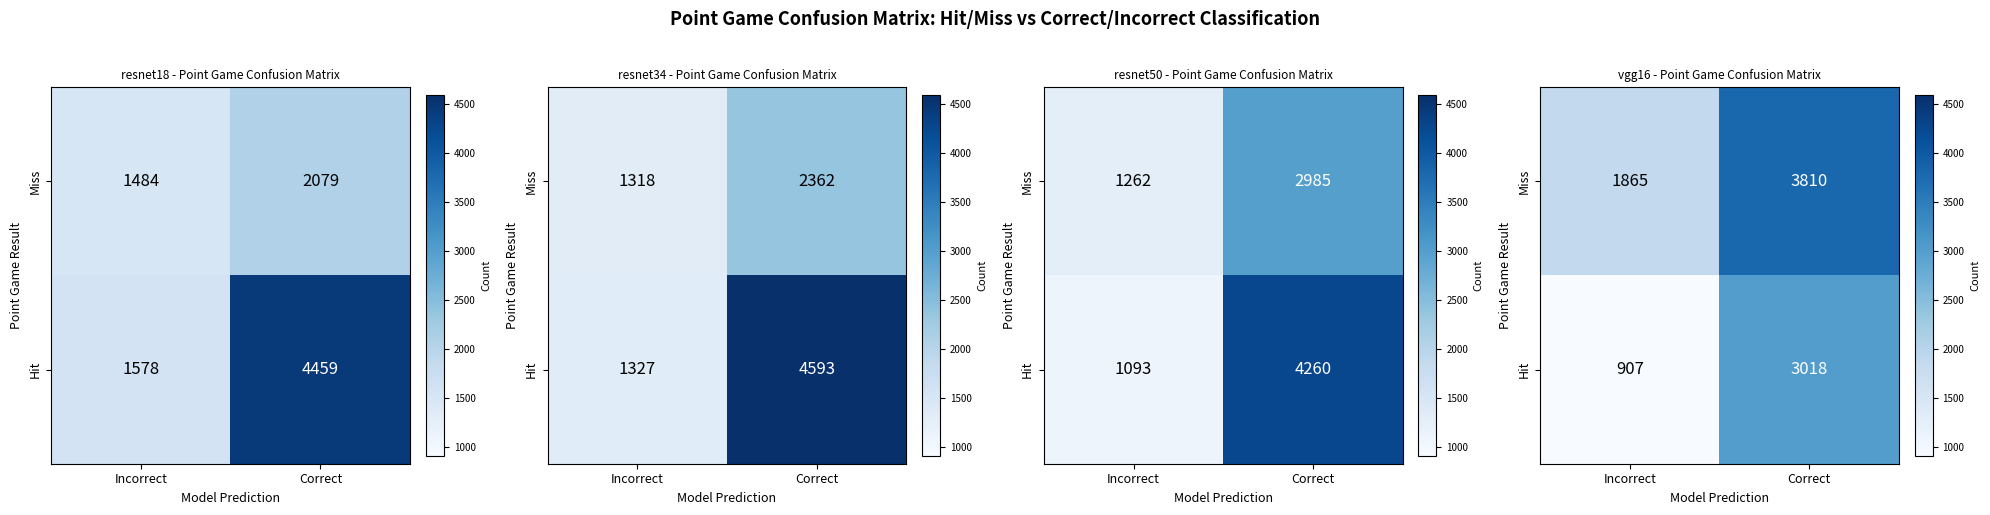

What is the difference between the highest and lowest values at Correct?

792